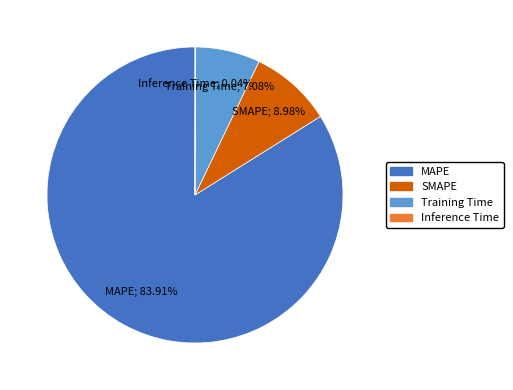

Which category accounts for the majority?

MAPE